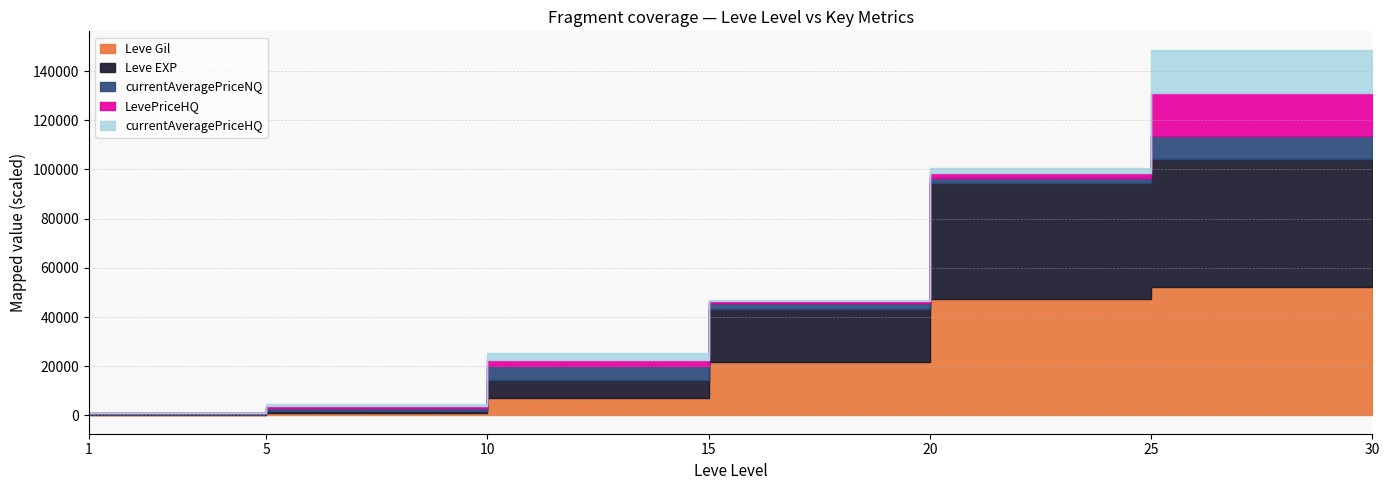

Is it true that currentAveragePrice equals 26480 at 20?

True